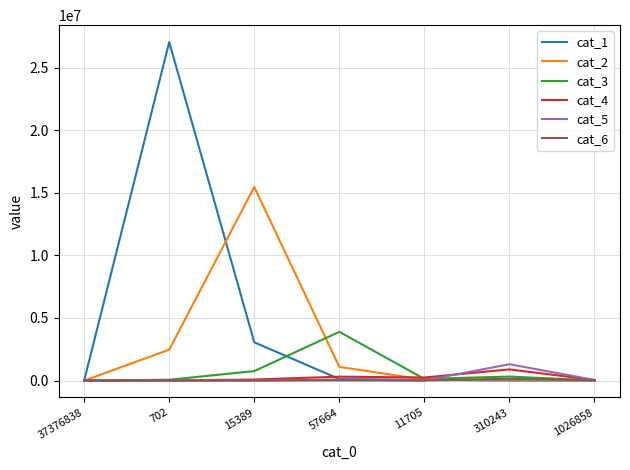

What is the difference between the second highest and minimum values in the cat_3 series?

757097